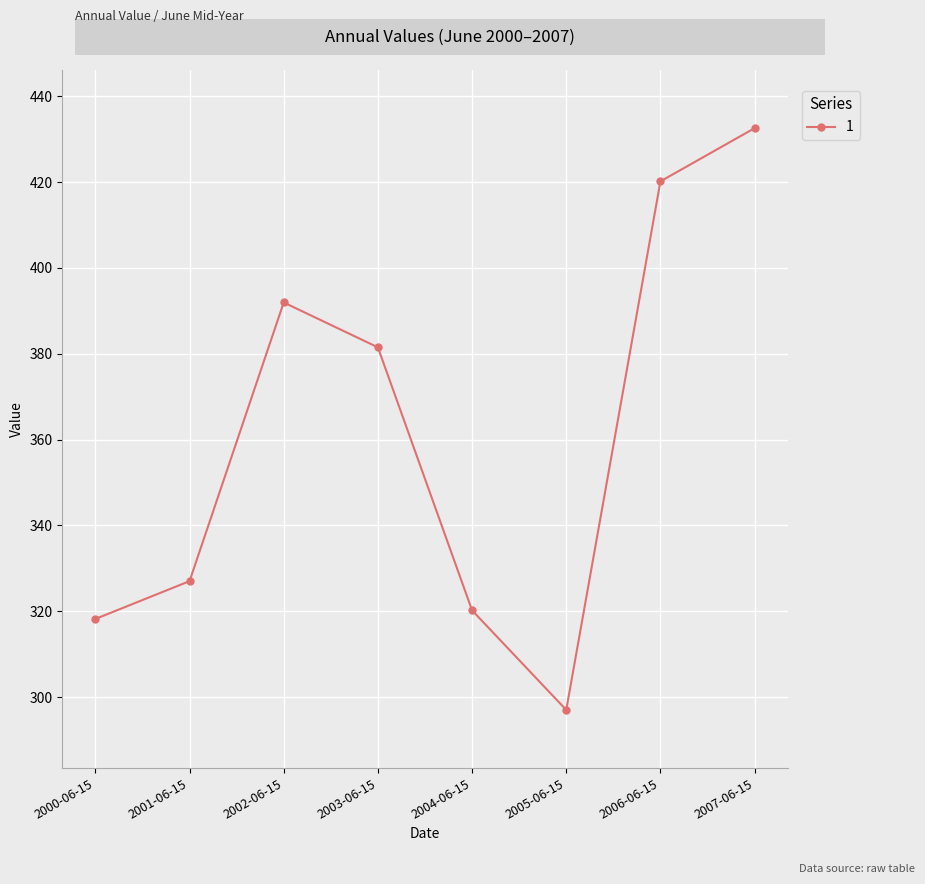

True or false: there are more than 1 points higher than both neighbors.

False